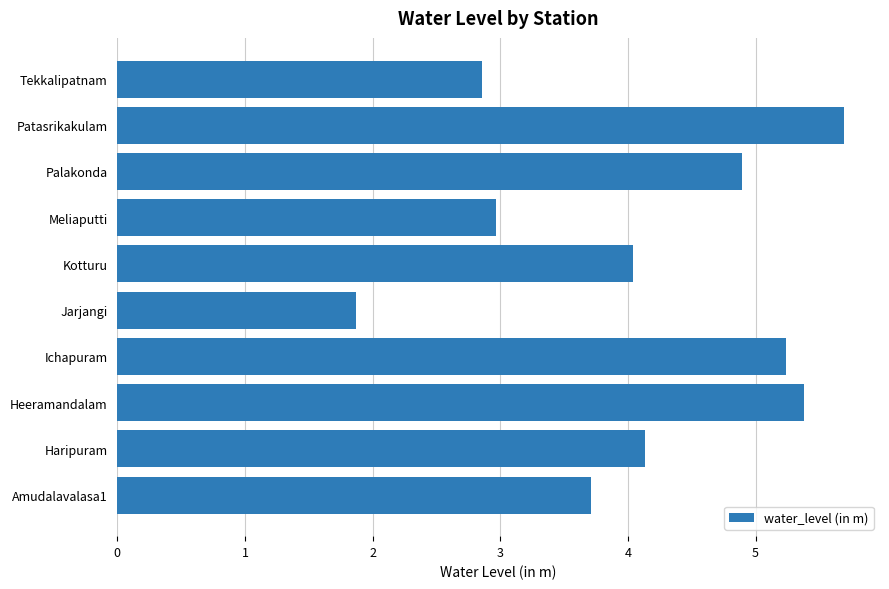

Which has a higher value, Palakonda or Jarjangi?

Palakonda